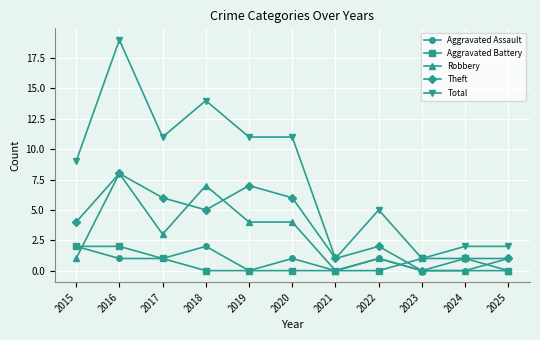

The value of Robbery at 2015 is 2. True or false?

False